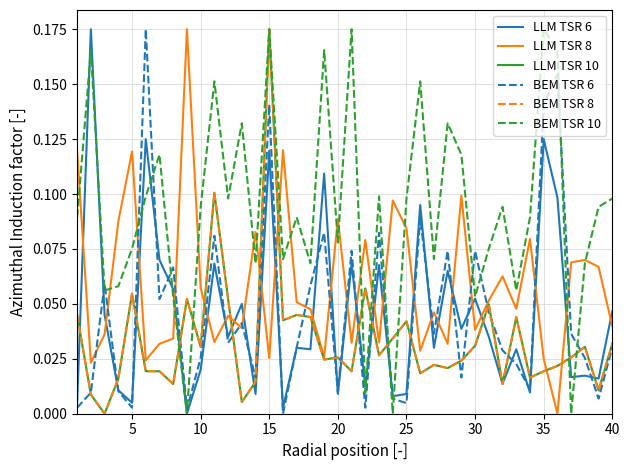

Does the chart have visible grid lines?

Yes